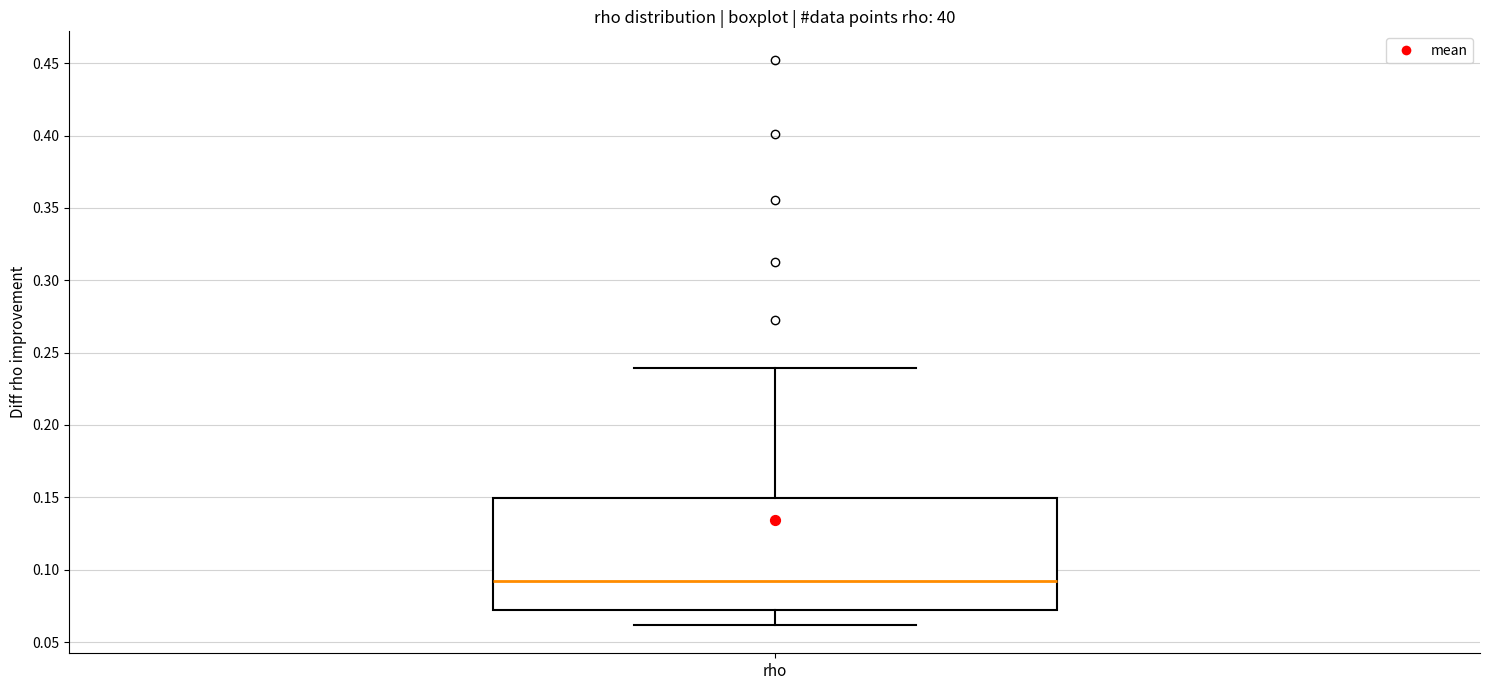

Where is the lower edge of the box for rho on the y-axis? The values are not printed on the chart, so give them approximately, as read against the axis.

0.07